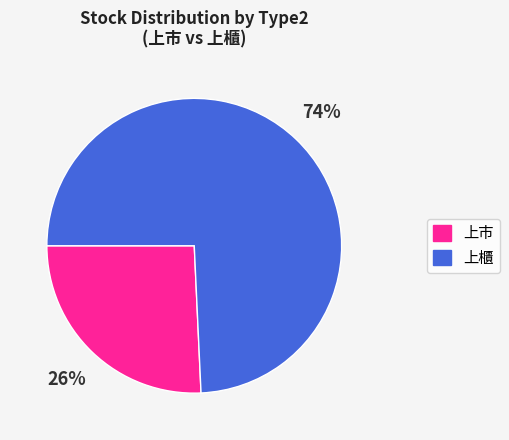

Is there a majority slice in this chart?

Yes